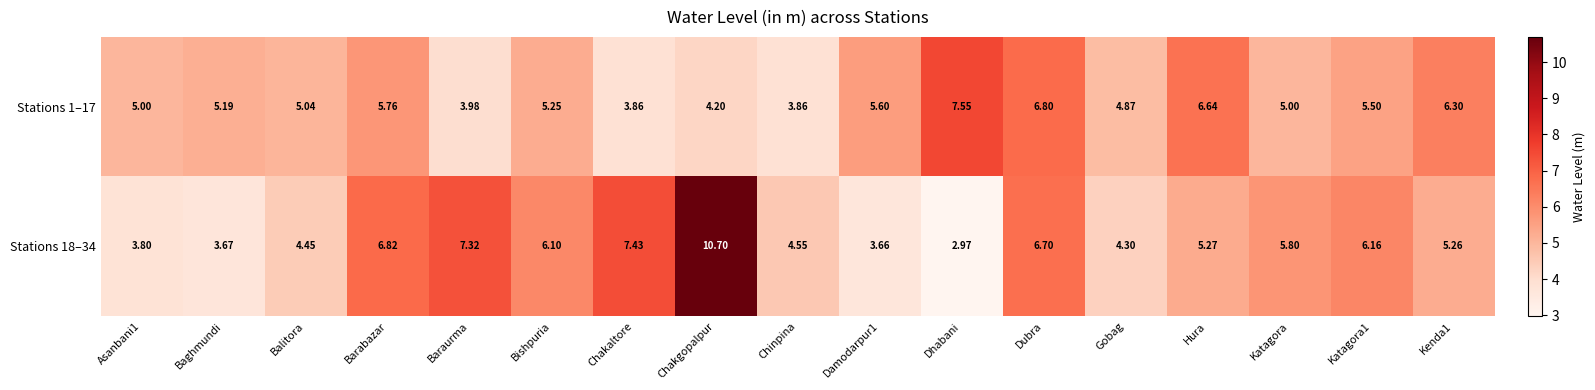

At which category does the chart reach its peak across all series?

Chakgopalpur